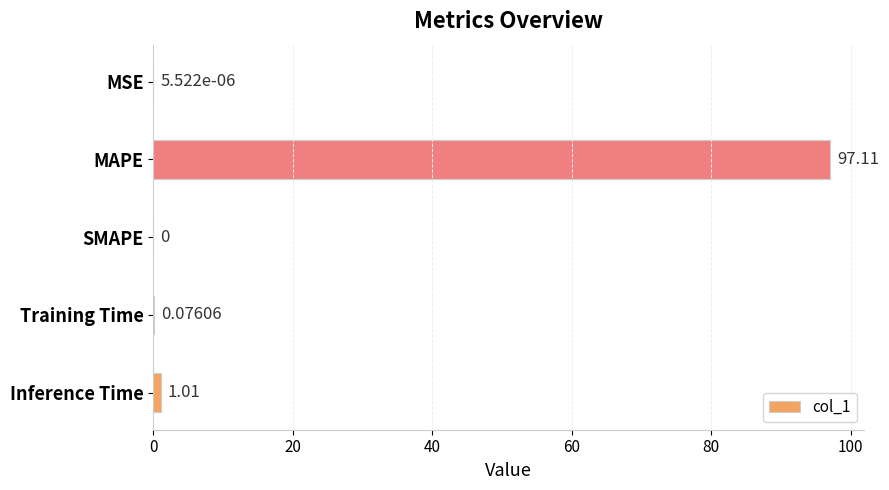

Does the chart contain stacked bars?

No